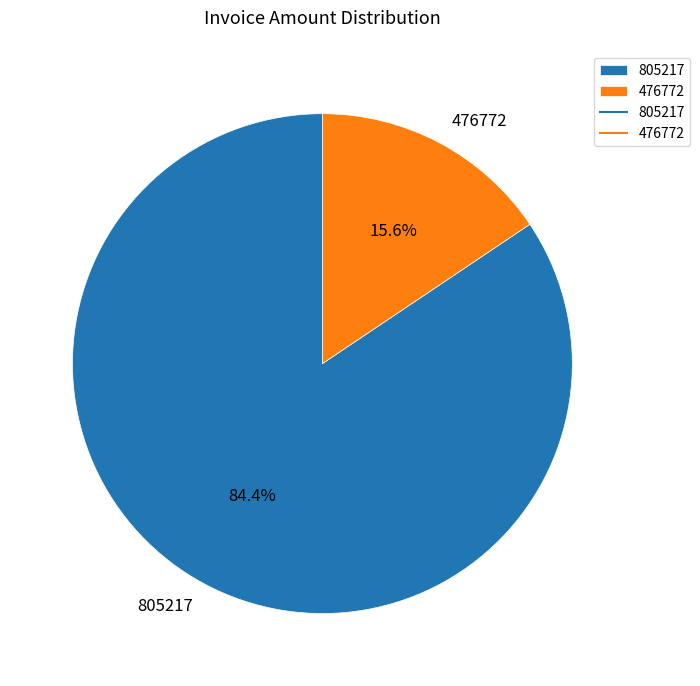

Which slice represents more than half of the pie?

805217